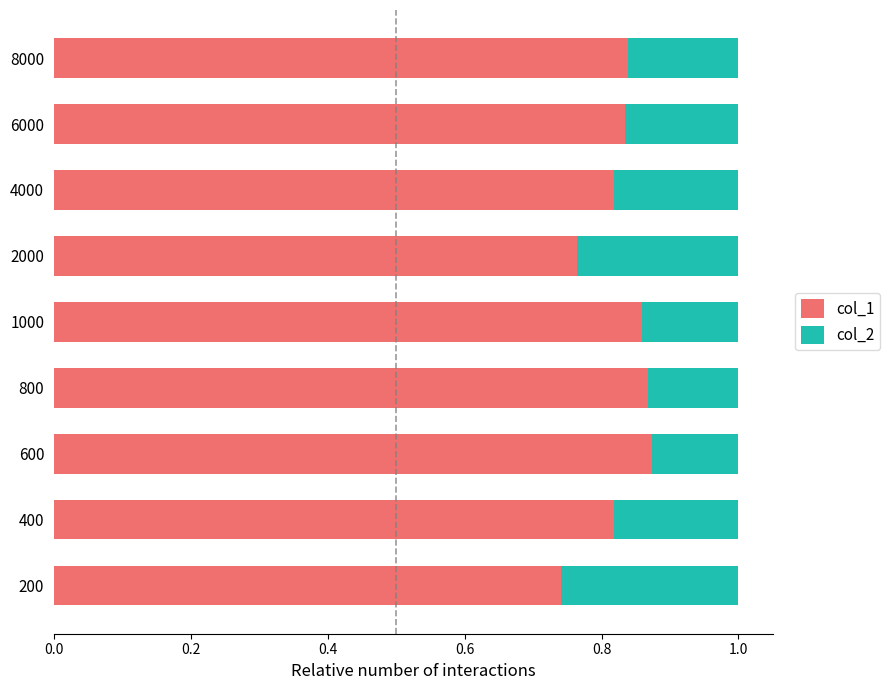

How many col_1 values are between 0 and 1?

9